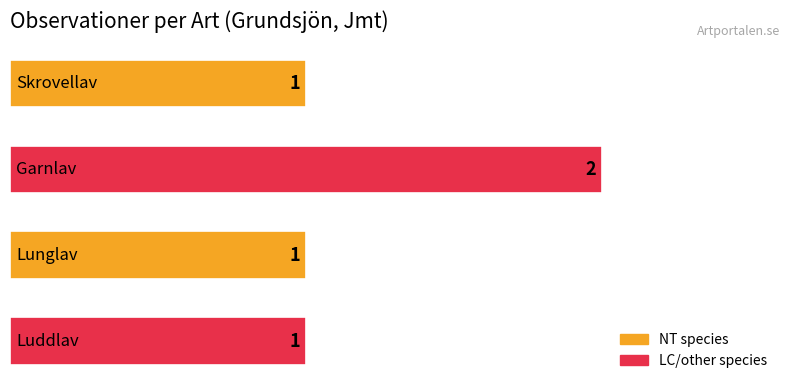

Reading top to bottom, list all the values displayed in this chart.

1	2	1	1